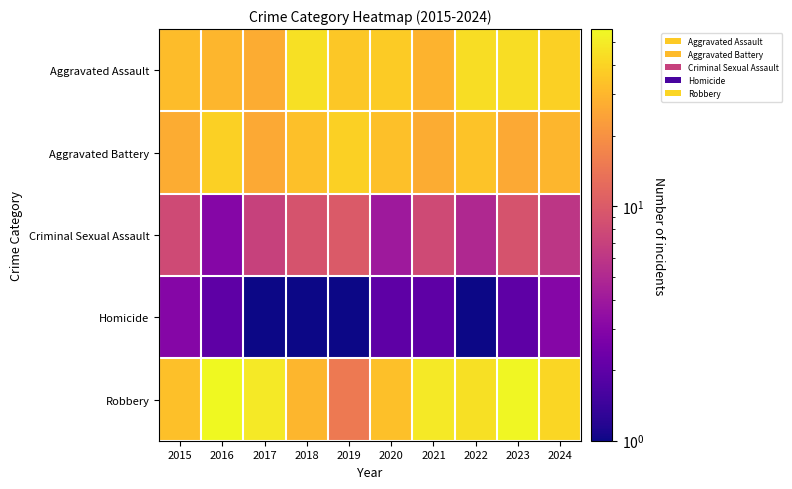

Rank the series at 2023 from lowest to highest value.

Homicide, Criminal Sexual Assault, Aggravated Battery, Aggravated Assault, Robbery